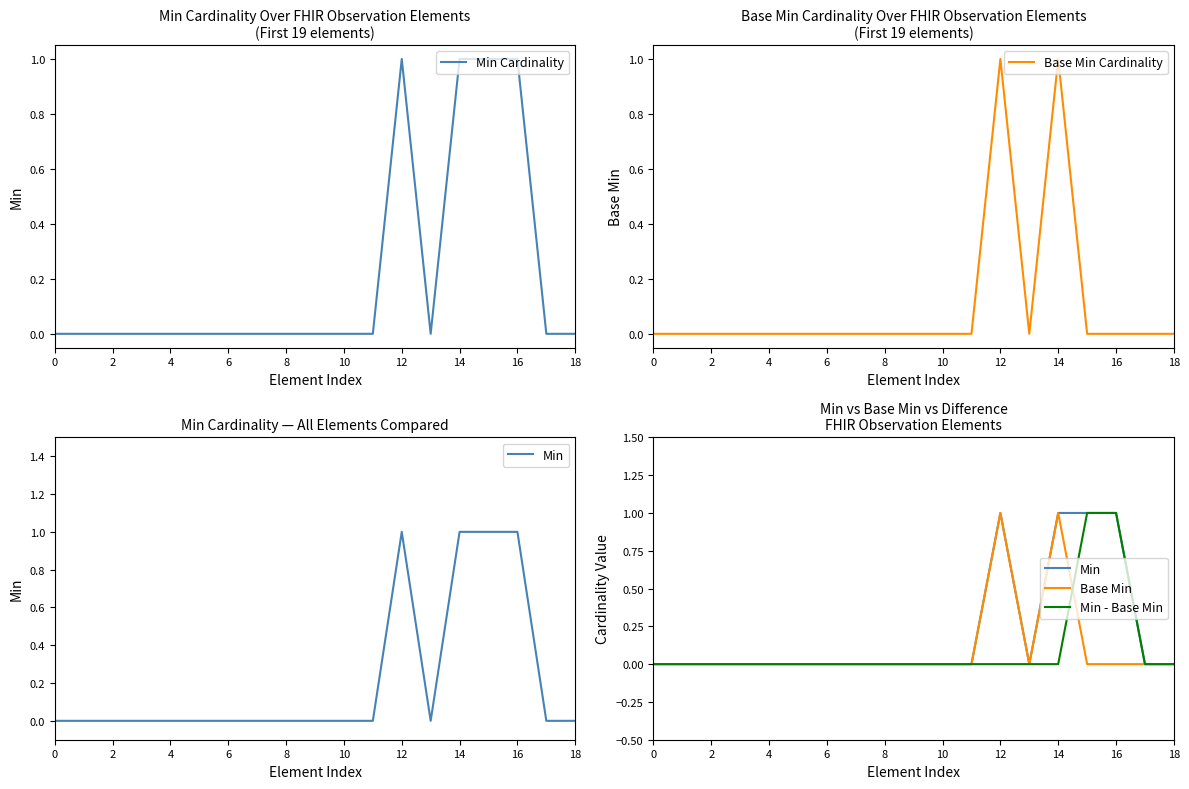

At which category is the sum across all series the highest?

12